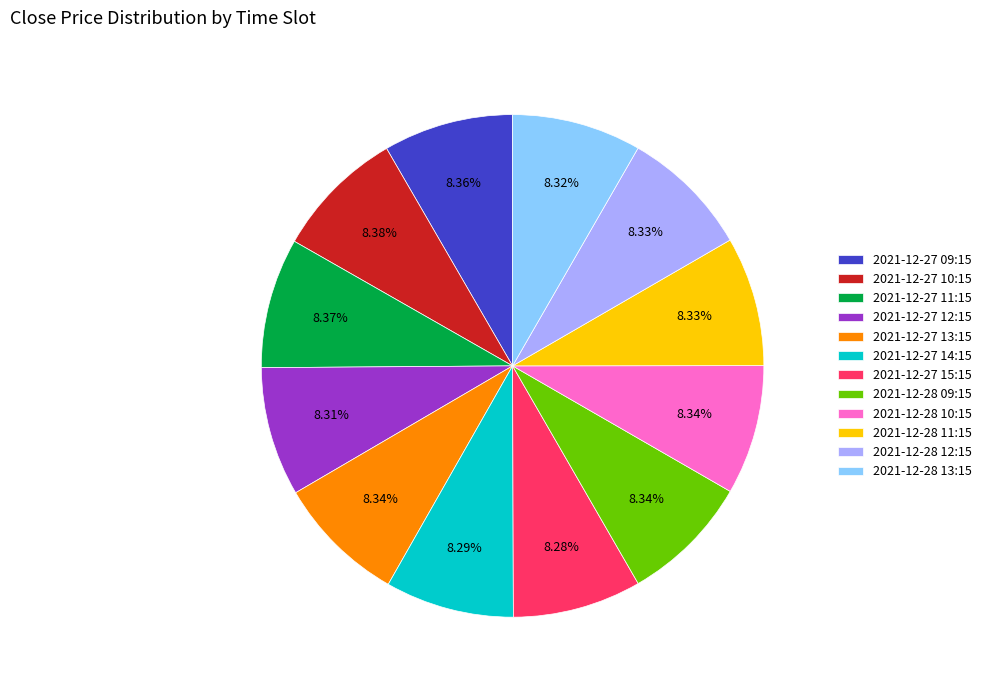

Is the sum of 2021-12-28 11:15 and 2021-12-27 09:15 greater than half?

No